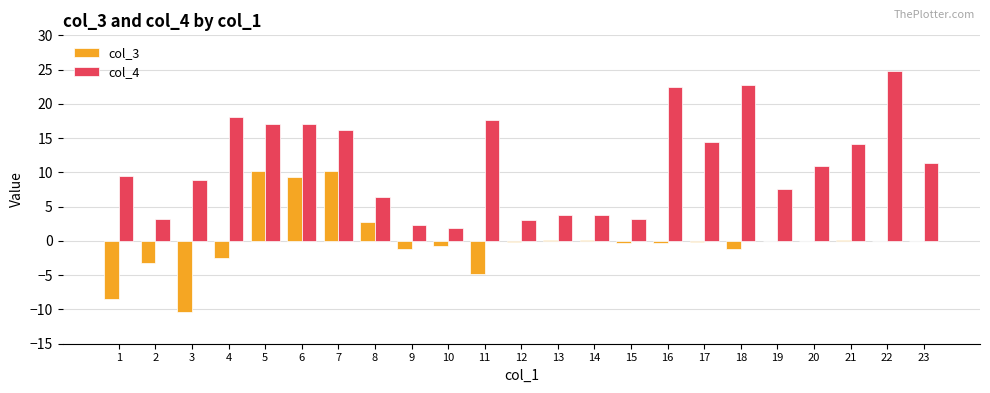

What is the highest value of the col_4 series?

24.8